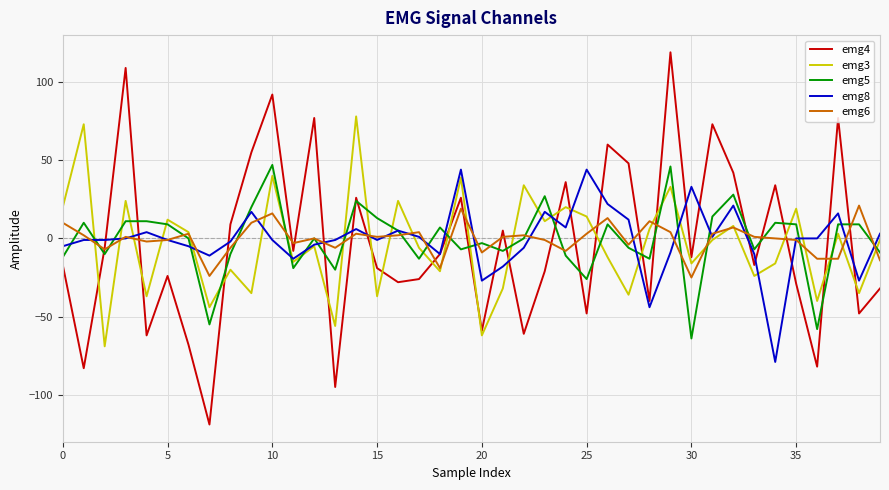

What is the difference between the second highest and second lowest values in the emg6 series?

43